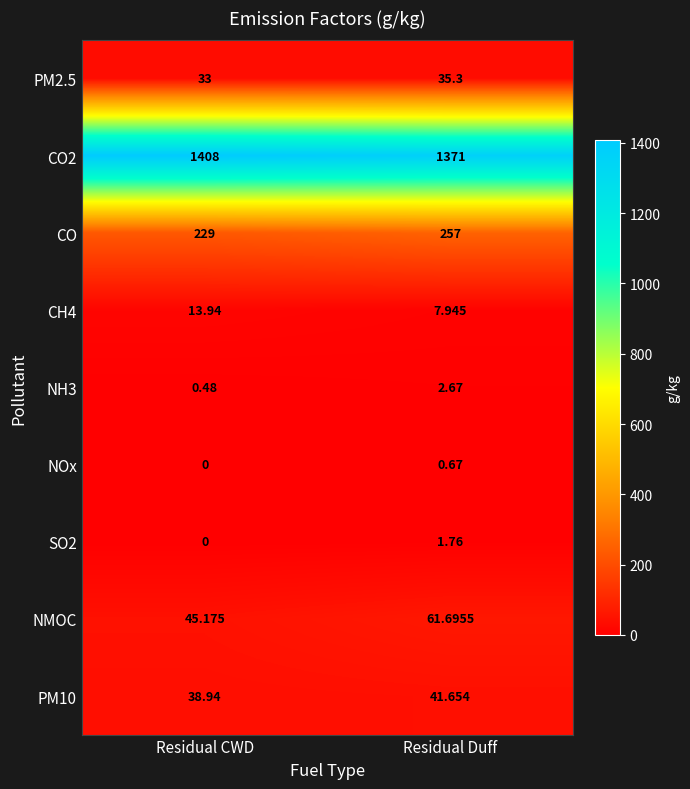

Where is CO nearest to the value 243?

Residual CWD